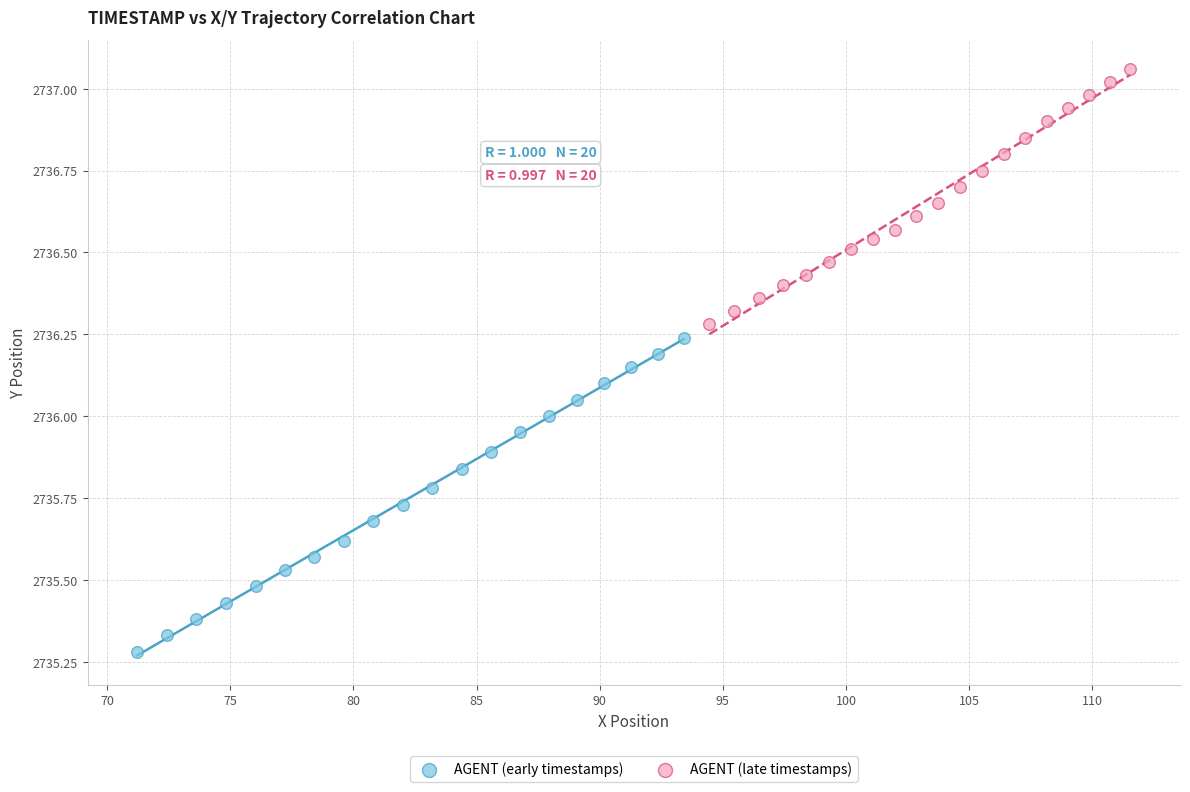

Which series has the largest Y range (max minus min)?

AGENT (early timestamps)